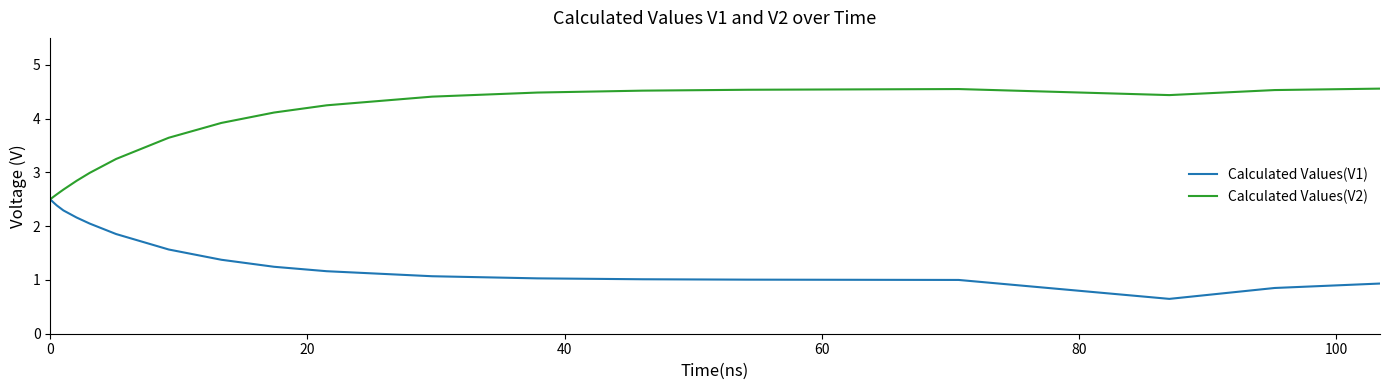

Which series has the largest total across all categories?

Calculated Values(V2)